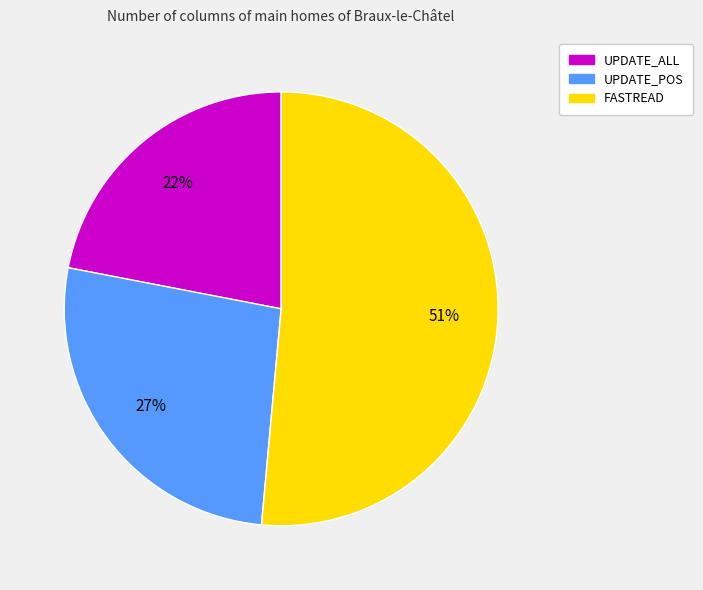

To the nearest percent, what is the difference between the largest and smallest slice percentages?

29%